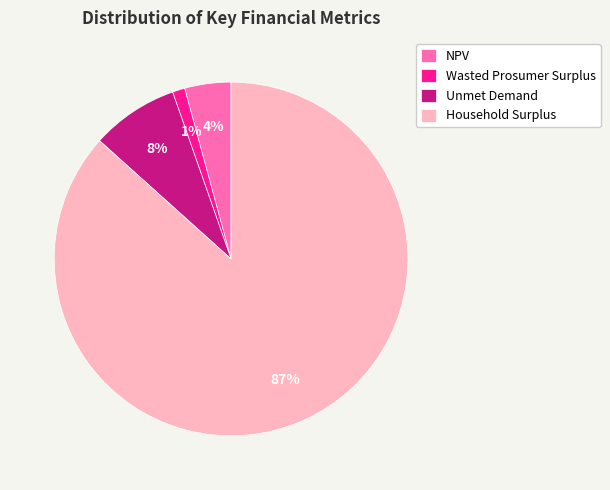

What percentage is the Wasted Prosumer Surplus slice, to the nearest percent?

1%